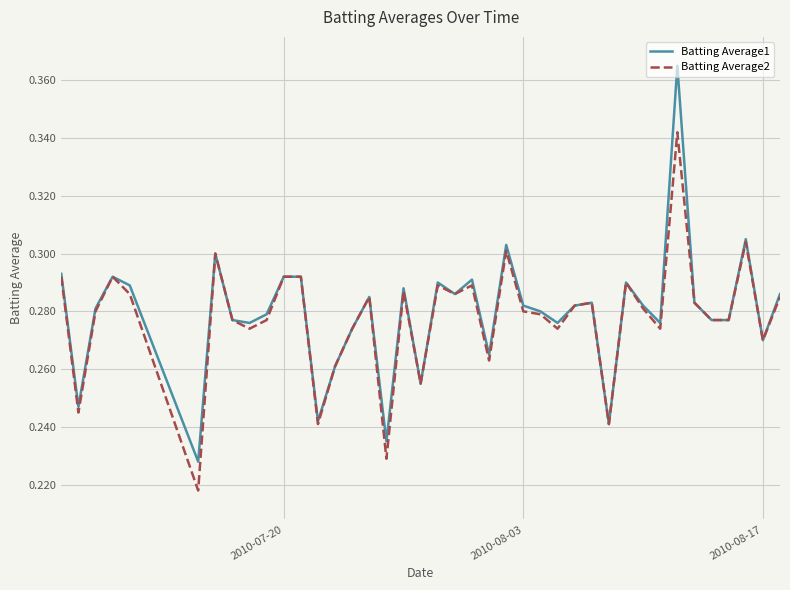

Rank the series by their maximum value, from lowest to highest.

Batting Average2, Batting Average1